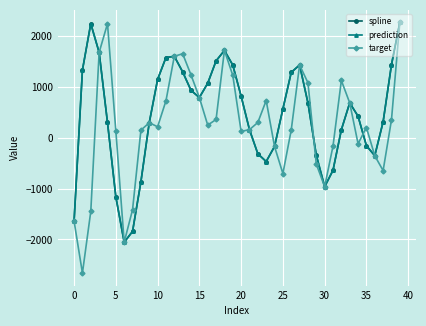

Does the chart have visible grid lines?

Yes